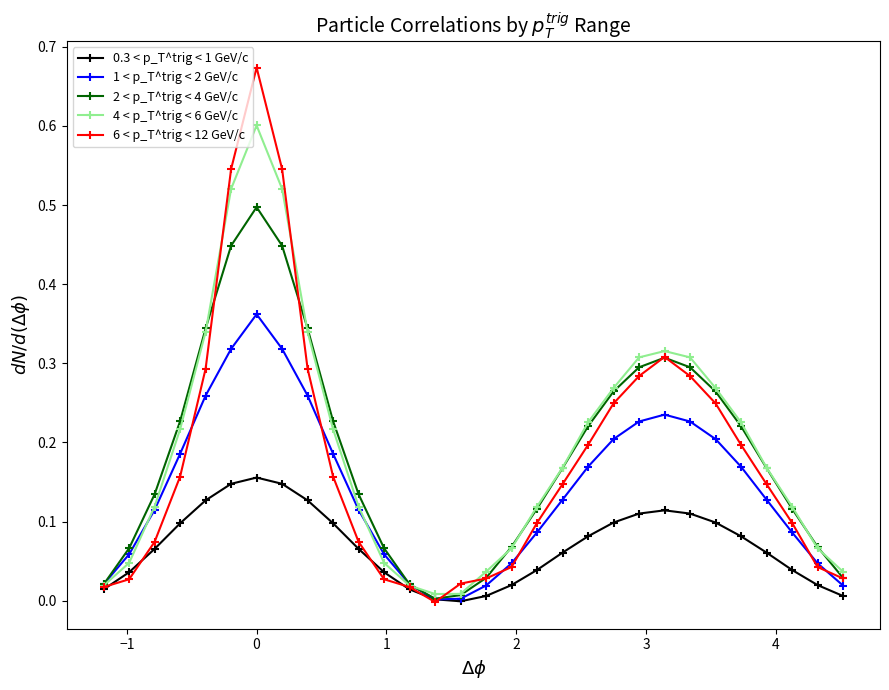

Which series has the widest spread of values?

6 < p_T^trig < 12 GeV/c